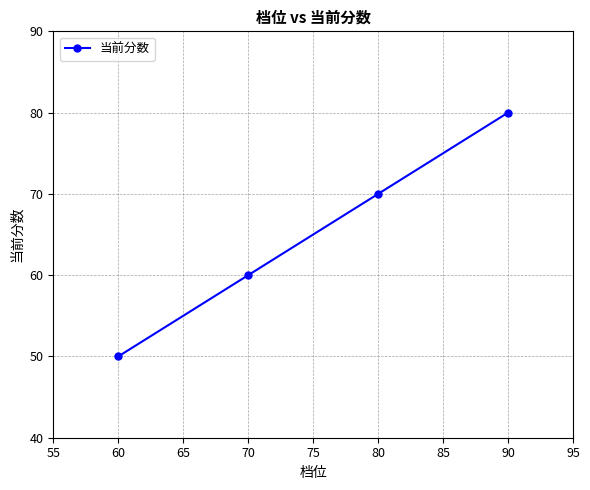

What is the difference between the second highest and second lowest values?

10